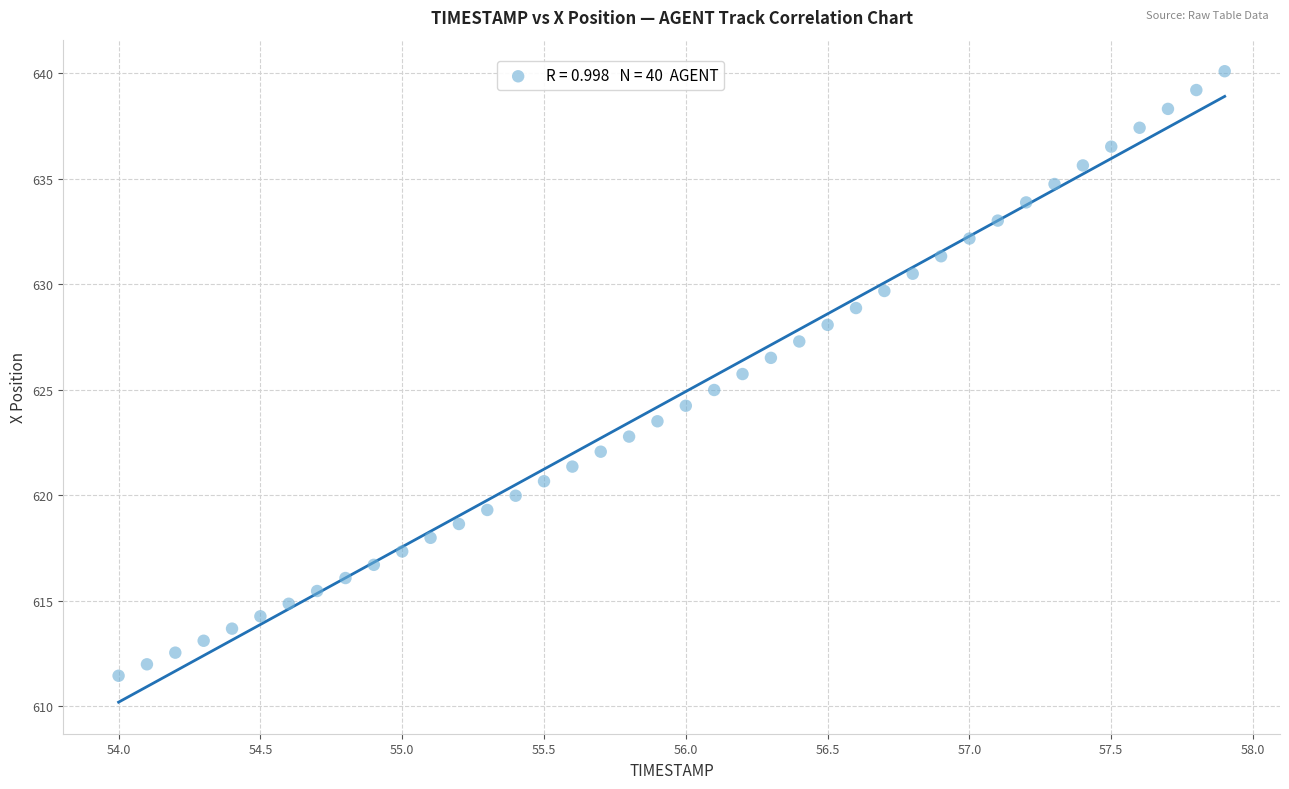

What is the range of Y values (max minus min)?

28.6